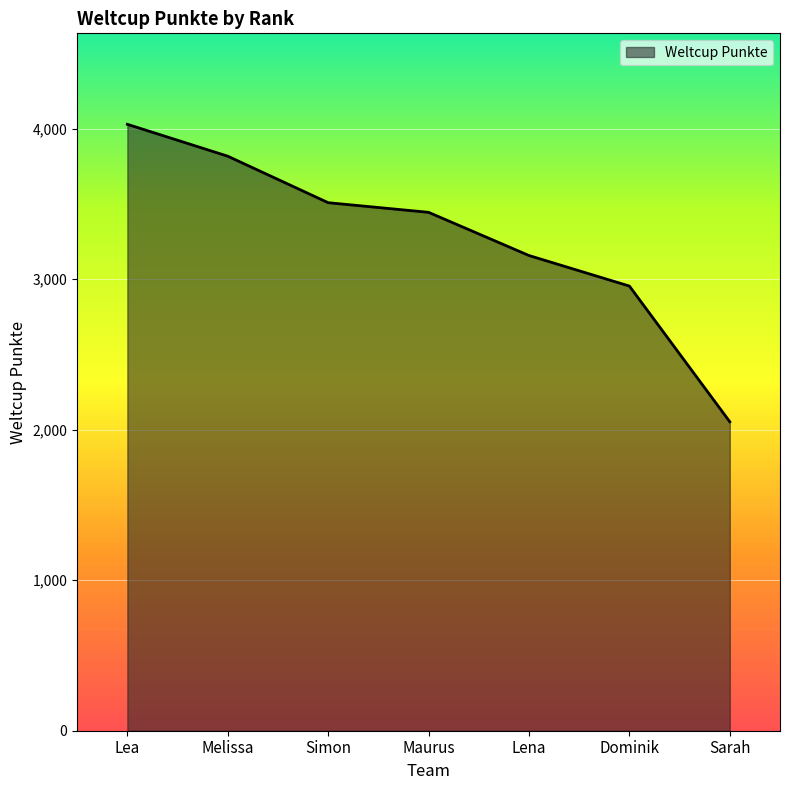

Count the number of categories in the chart.

7